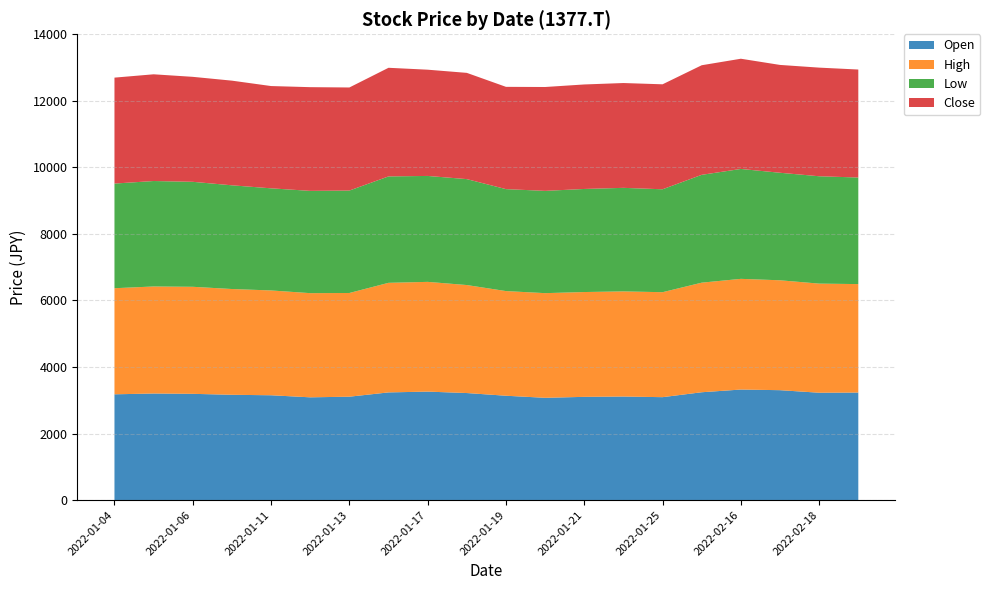

Reading left to right, list all the values displayed in this chart.

Open: 2022-01-04=3179.1	2022-01-05=3202.9	2022-01-06=3193.4	2022-01-07=3164.8	2022-01-11=3150.4	2022-01-12=3088.4	2022-01-13=3107.5	2022-01-14=3236.4	2022-01-17=3260.2	2022-01-18=3217.3	2022-01-19=3136.1	2022-01-20=3074.1	2022-01-21=3102.7	2022-01-24=3112.2	2022-01-25=3093.2	2022-02-15=3241.1	2022-02-16=3322.3	2022-02-17=3303.2	2022-02-18=3226.8	2022-02-21=3231.6
High: 2022-01-04=3188.6	2022-01-05=3217.3	2022-01-06=3217.3	2022-01-07=3179.1	2022-01-11=3150.4	2022-01-12=3131.3	2022-01-13=3117.0	2022-01-14=3293.6	2022-01-17=3298.4	2022-01-18=3245.9	2022-01-19=3145.7	2022-01-20=3145.7	2022-01-21=3150.4	2022-01-24=3160.0	2022-01-25=3155.2	2022-02-15=3293.6	2022-02-16=3327.1	2022-02-17=3303.2	2022-02-18=3279.3	2022-02-21=3260.2
Low: 2022-01-04=3145.7	2022-01-05=3169.5	2022-01-06=3155.2	2022-01-07=3117.0	2022-01-11=3069.3	2022-01-12=3074.1	2022-01-13=3078.8	2022-01-14=3198.2	2022-01-17=3183.9	2022-01-18=3183.9	2022-01-19=3064.5	2022-01-20=3074.1	2022-01-21=3097.9	2022-01-24=3112.2	2022-01-25=3093.2	2022-02-15=3241.1	2022-02-16=3303.2	2022-02-17=3231.6	2022-02-18=3226.8	2022-02-21=3202.9
Close: 2022-01-04=3183.9	2022-01-05=3207.7	2022-01-06=3155.2	2022-01-07=3145.7	2022-01-11=3074.1	2022-01-12=3117.0	2022-01-13=3097.9	2022-01-14=3265.0	2022-01-17=3193.4	2022-01-18=3193.4	2022-01-19=3074.1	2022-01-20=3121.8	2022-01-21=3140.9	2022-01-24=3150.4	2022-01-25=3155.2	2022-02-15=3293.6	2022-02-16=3312.7	2022-02-17=3241.1	2022-02-18=3265.0	2022-02-21=3245.9